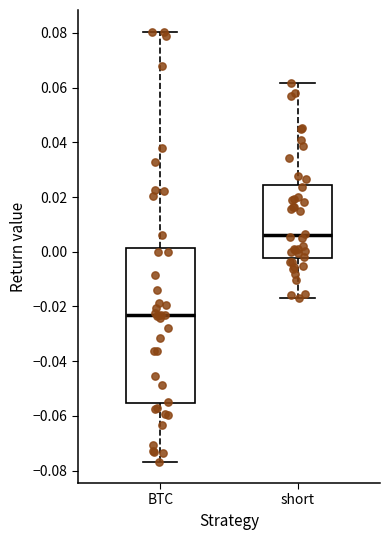

Where is the upper edge of the box for BTC on the y-axis? The values are not printed on the chart, so give them approximately, as read against the axis.

0.002